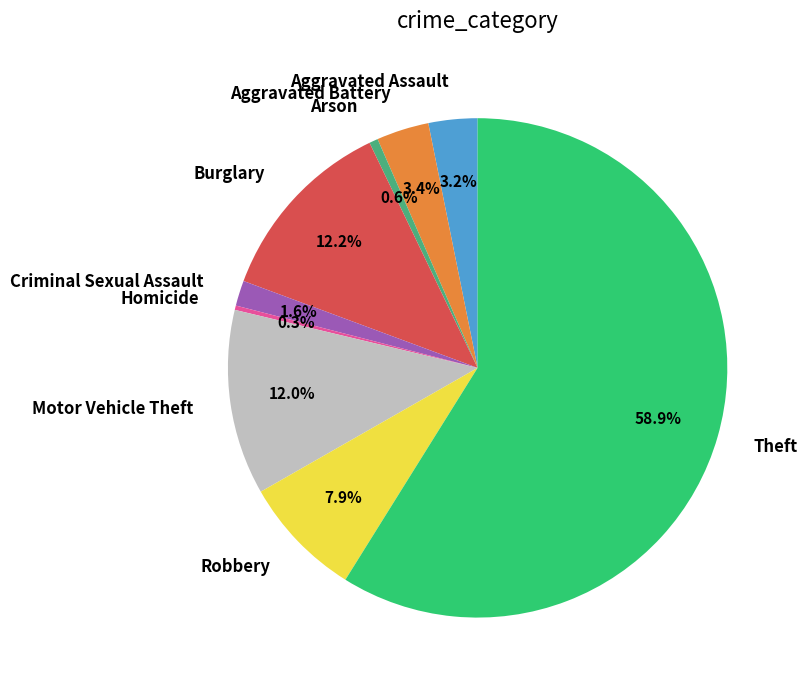

To the nearest percent, what is the difference between the Aggravated Assault and Motor Vehicle Theft slice percentages?

9%